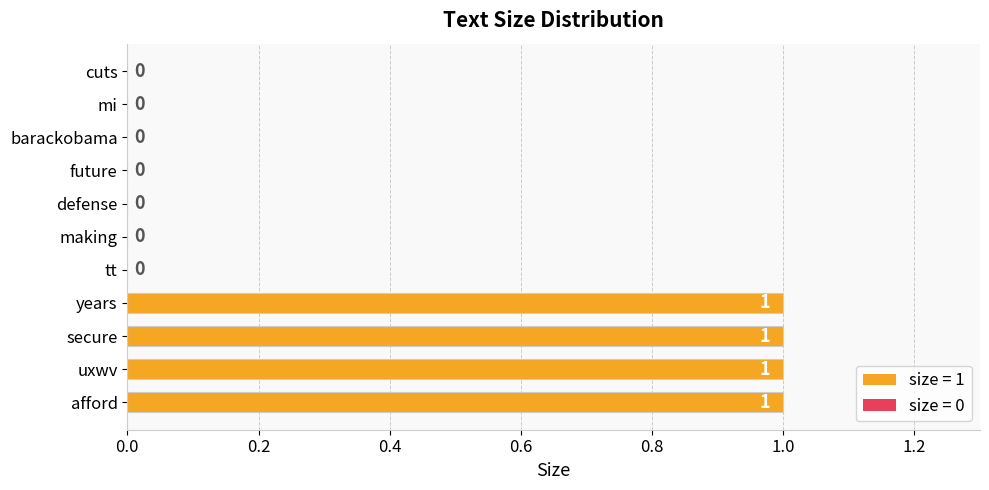

Reading top to bottom, extract all data points from this chart.

cuts=0	mi=0	barackobama=0	future=0	defense=0	making=0	tt=0	years=1	secure=1	uxwv=1	afford=1